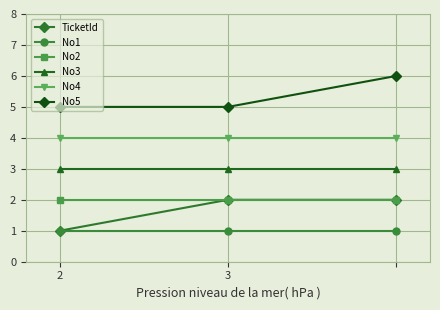

Count the number of data series in this chart.

6